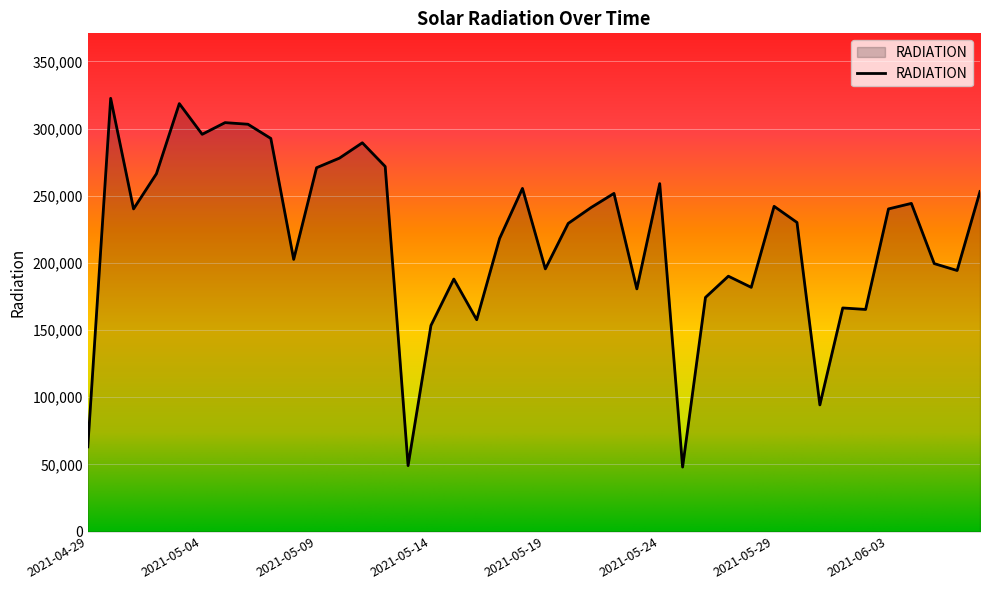

What is the average value?

218050.3